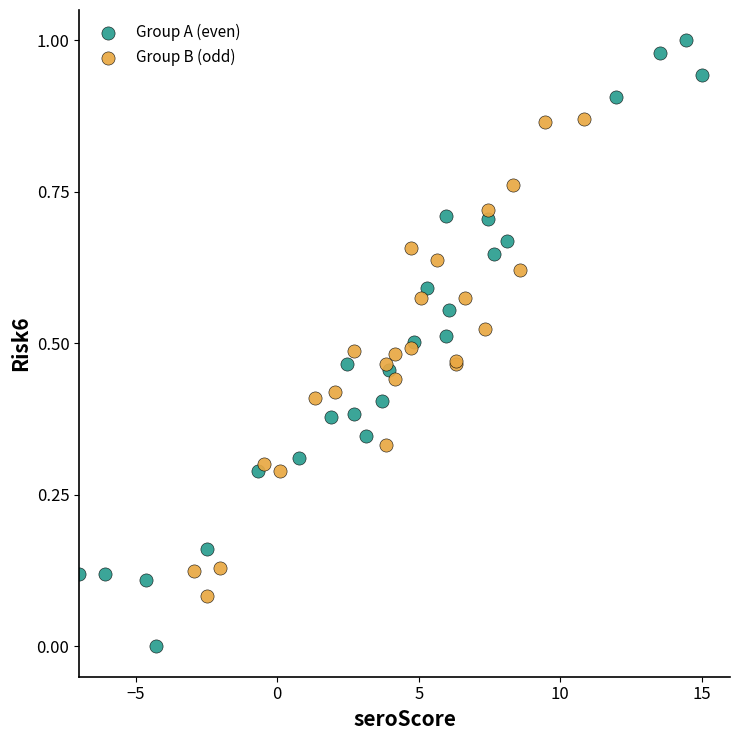

Which series has the largest Y range (max minus min)?

Group A (even)